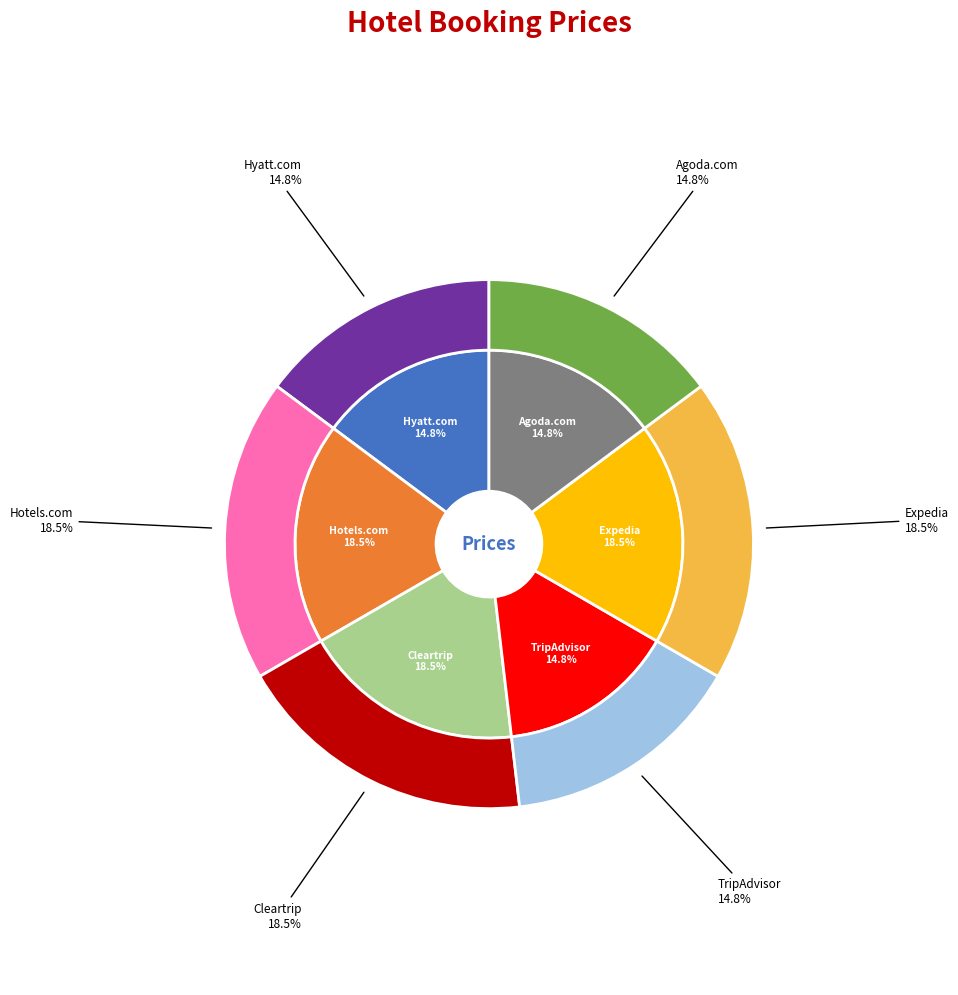

To the nearest percent, what percentage of the pie is Expedia?

19%